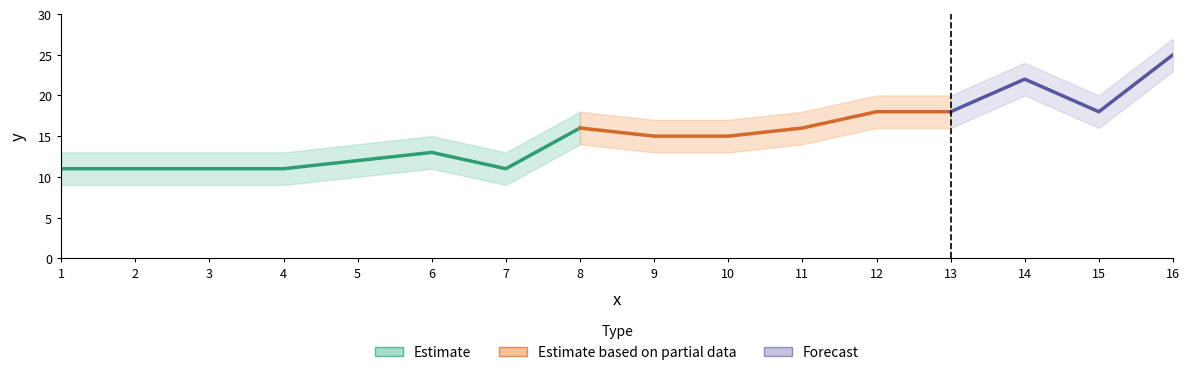

At which category does y_lower reach its first local peak?

6